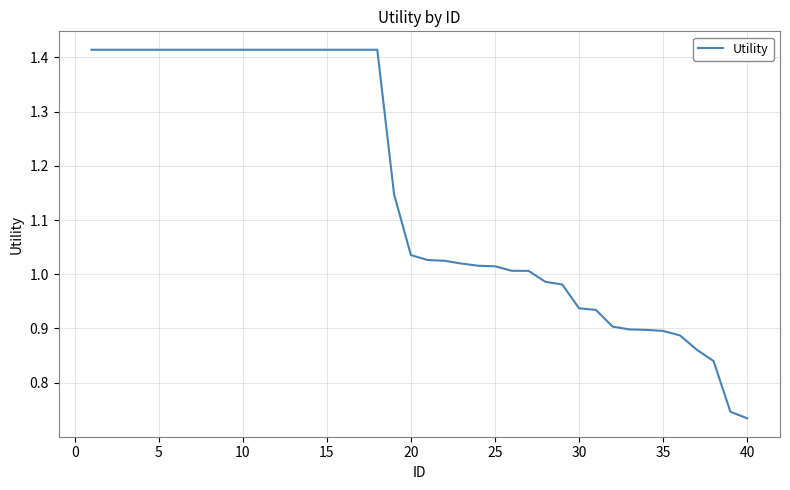

The chart shows a value of 0.2 at 20. True or false?

False